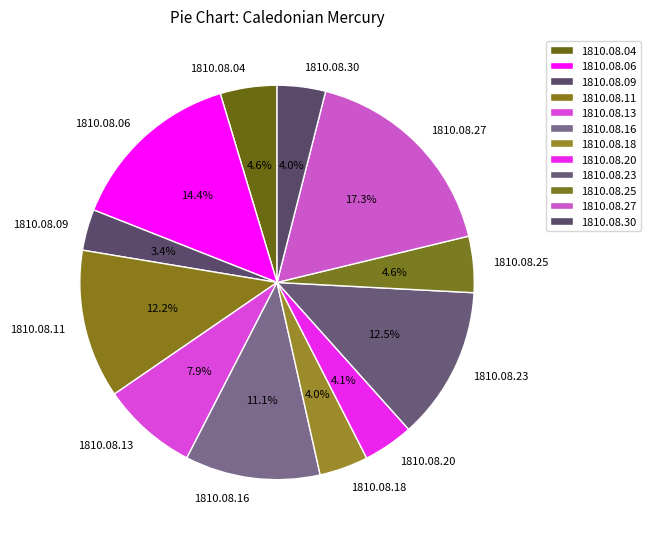

To the nearest percent, what is the difference between the largest and smallest slice percentages?

14%